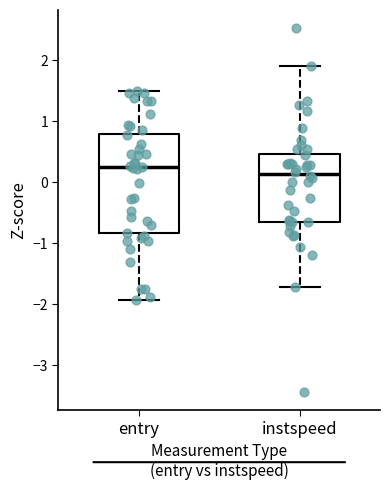

Reading left to right, transcribe this box plot: for each box, give where its median line is, the range the box spans, and where its two whiskers end, as read against the y-axis. The values are not printed on the chart, so give them approximately, as read against the axis.

entry: median 0.2, box -0.8 to 0.8, whiskers -1.9 to 1.5
instspeed: median 0.1, box -0.6 to 0.5, whiskers -1.7 to 1.9